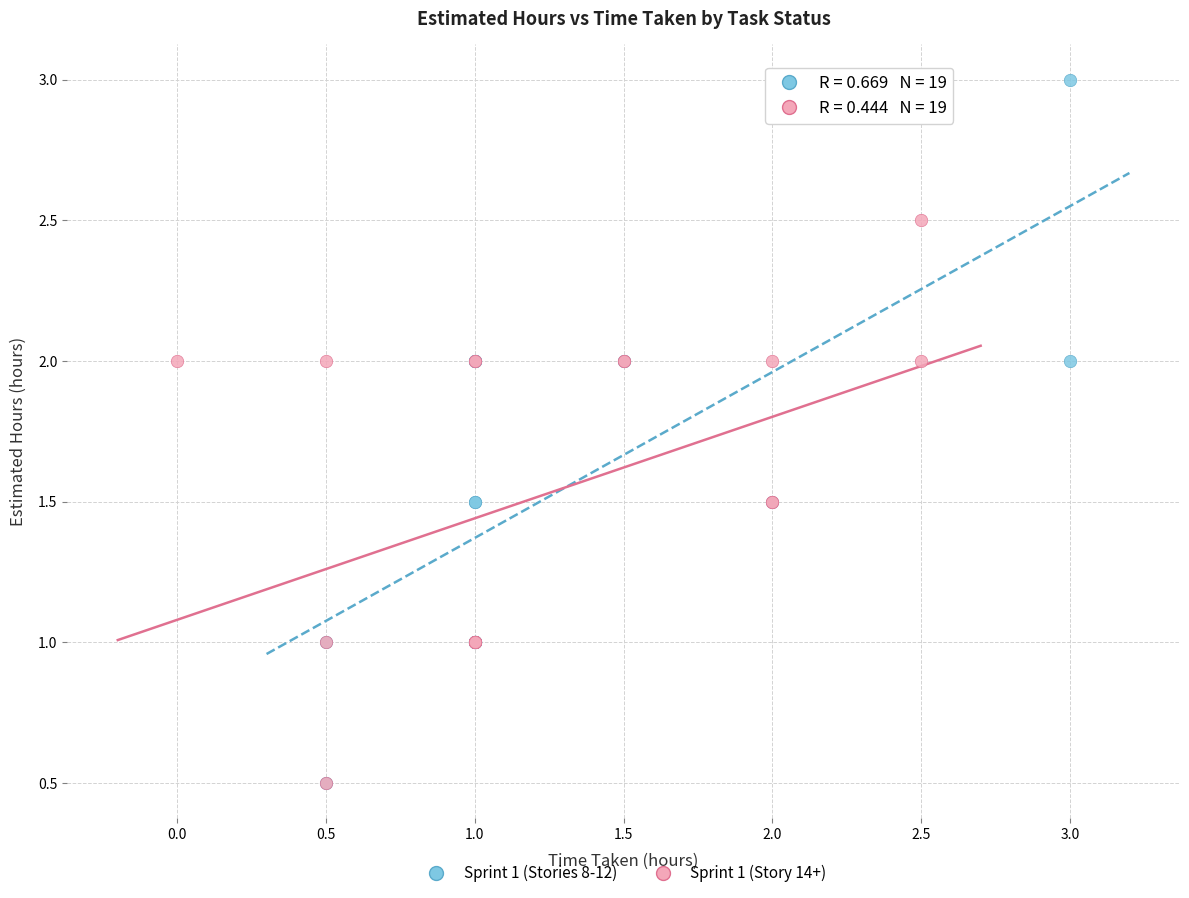

Which series contains the highest Y value?

Sprint 1 (Stories 8-12)